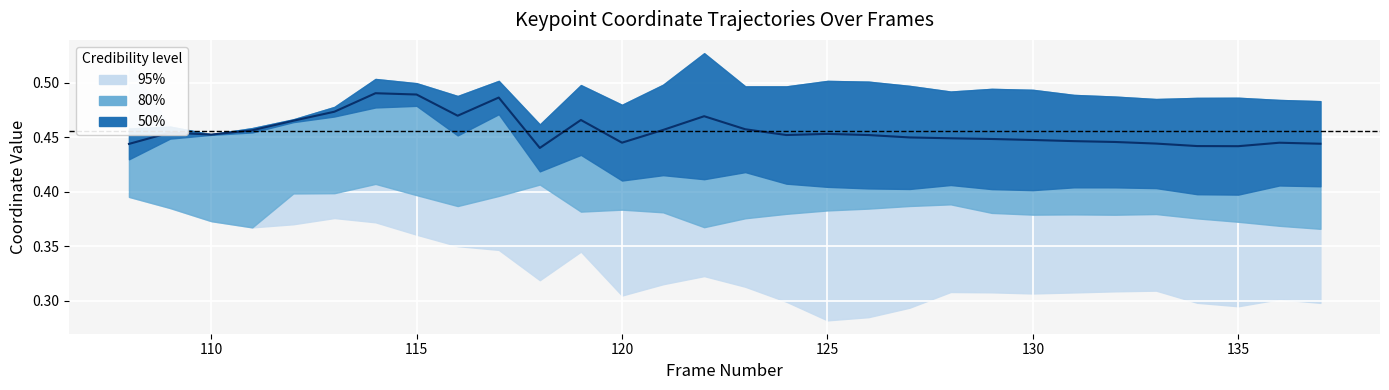

The chart shows a value of 0.7 at 18. True or false?

False